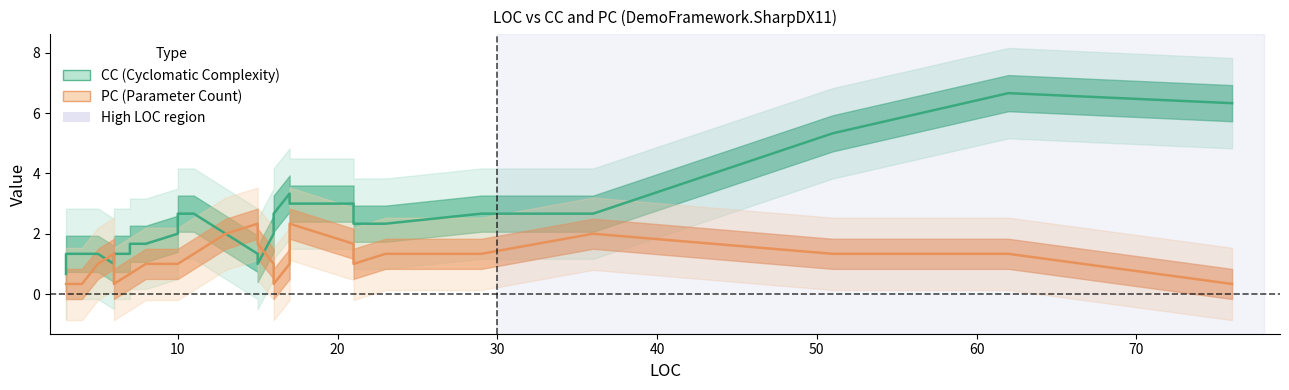

True or false: CC and PC intersect in this chart.

True